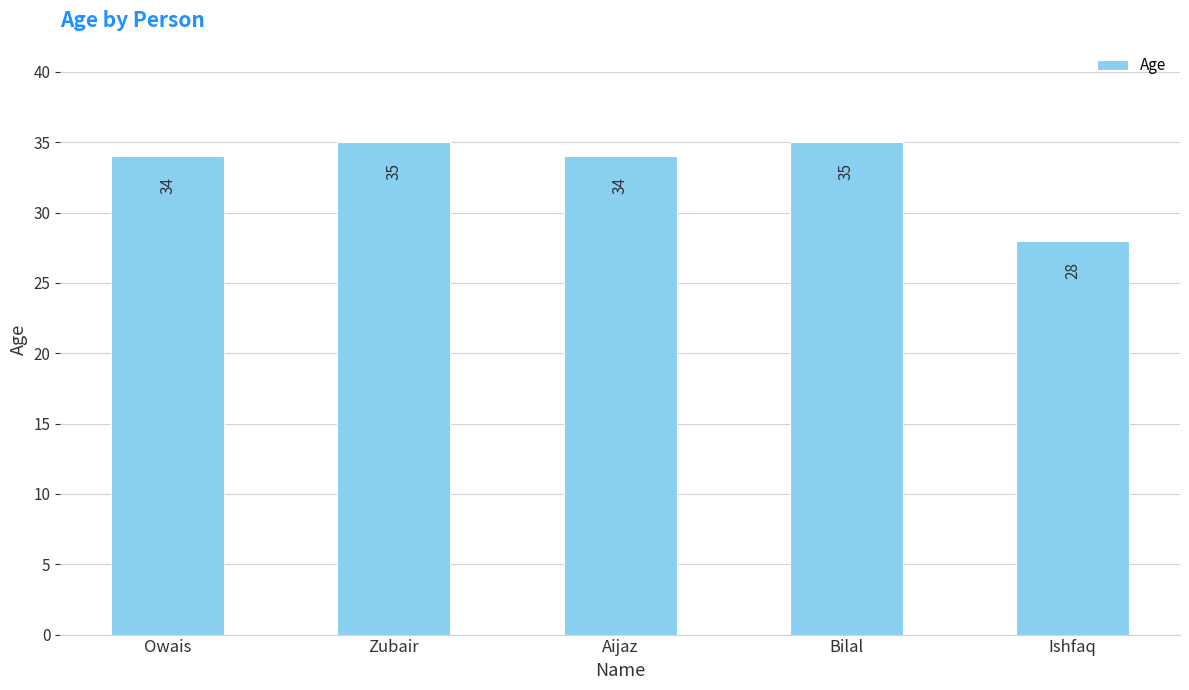

Count the values in the range 34 to 35.

4